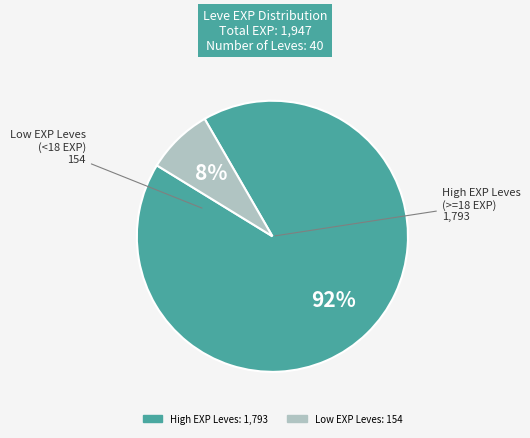

How many segments does this pie chart have?

2